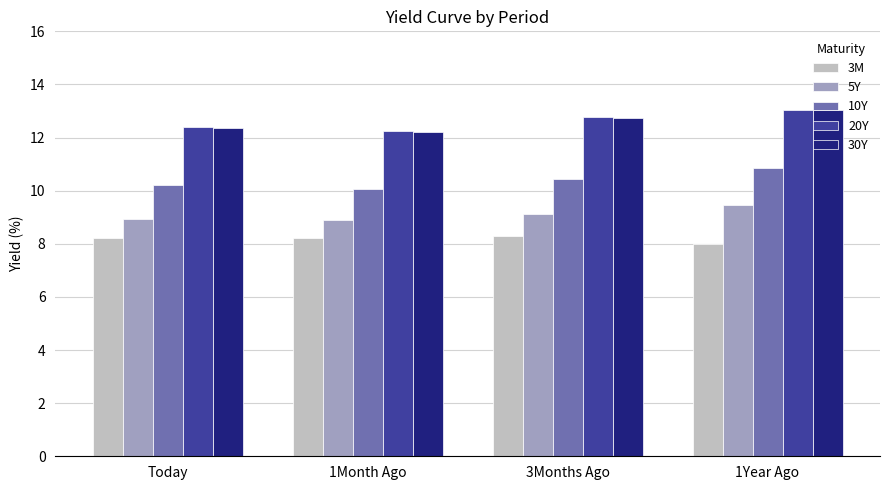

Where is 30Y nearest to the value 12?

1Month Ago